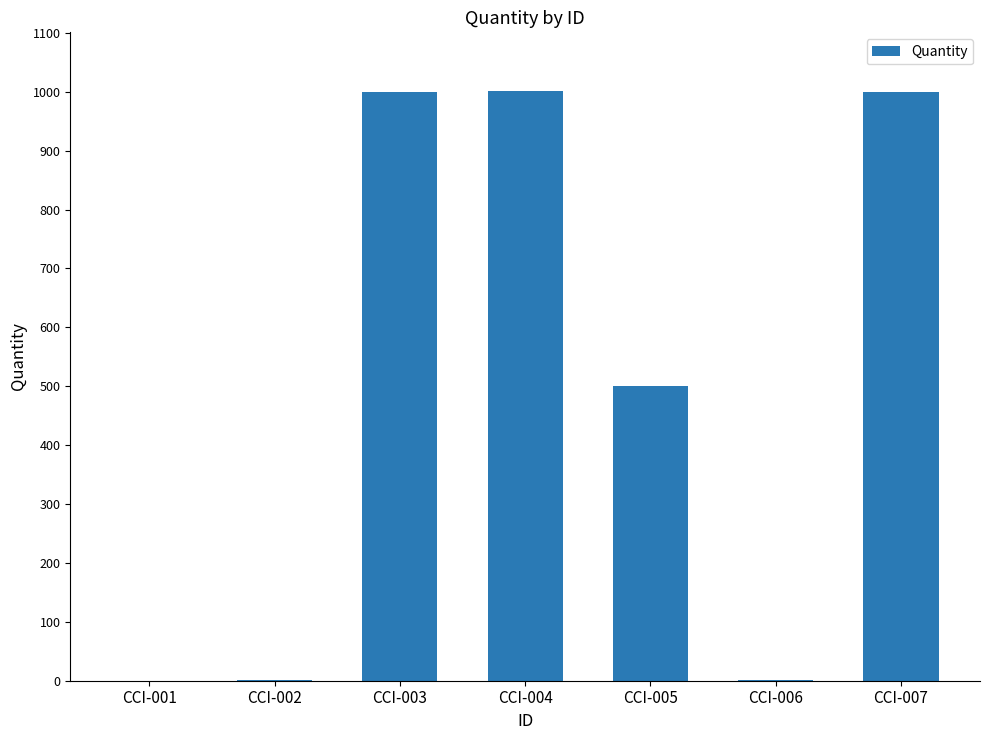

How many distinct data groups are displayed?

1